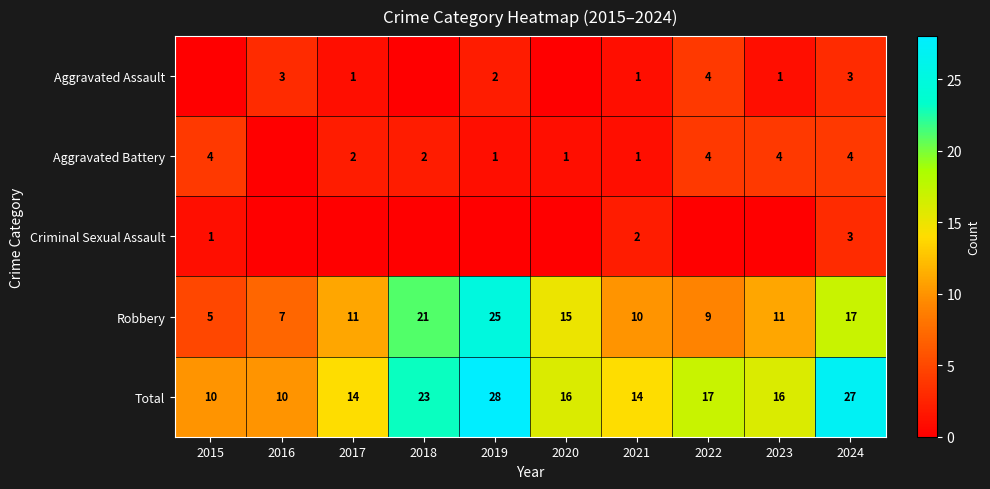

At how many categories does at least one series exceed 5?

10